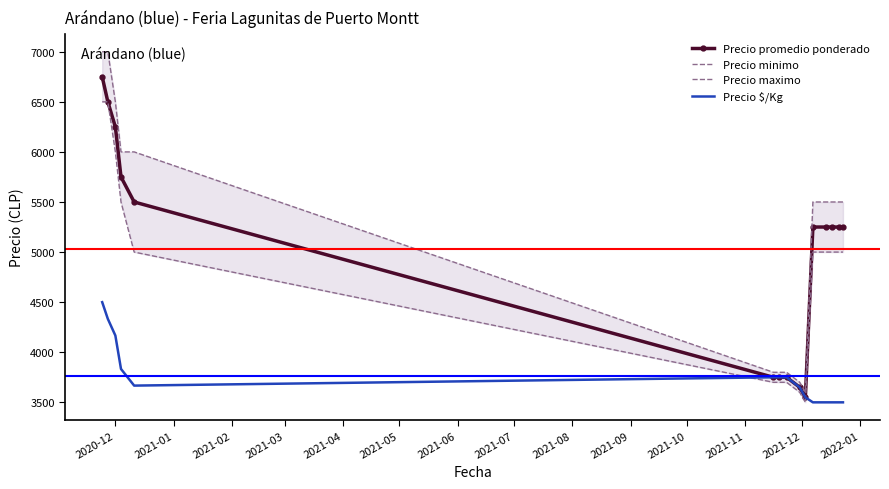

True or false: Precio $/Kg and Precio promedio ponderado intersect in this chart.

False